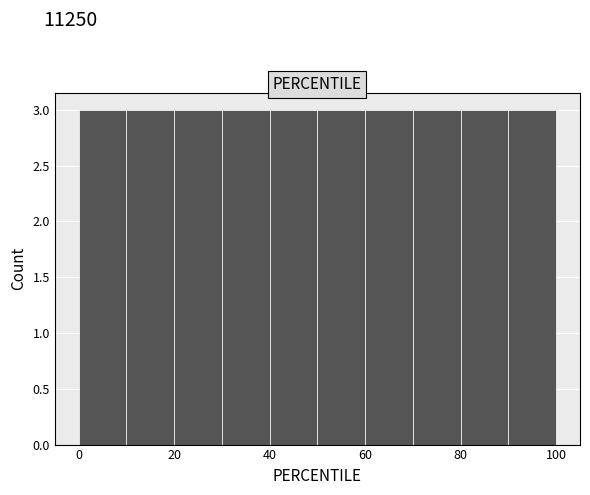

Reading left to right, transcribe this chart: for each bar, give the range it covers on the x-axis and its height. The values are not printed on the chart, so give them approximately, as read against the axis.

0 to 10: 3
10 to 20: 3
20 to 30: 3
30 to 40: 3
40 to 50: 3
50 to 60: 3
60 to 70: 3
70 to 80: 3
80 to 90: 3
90 to 100: 3